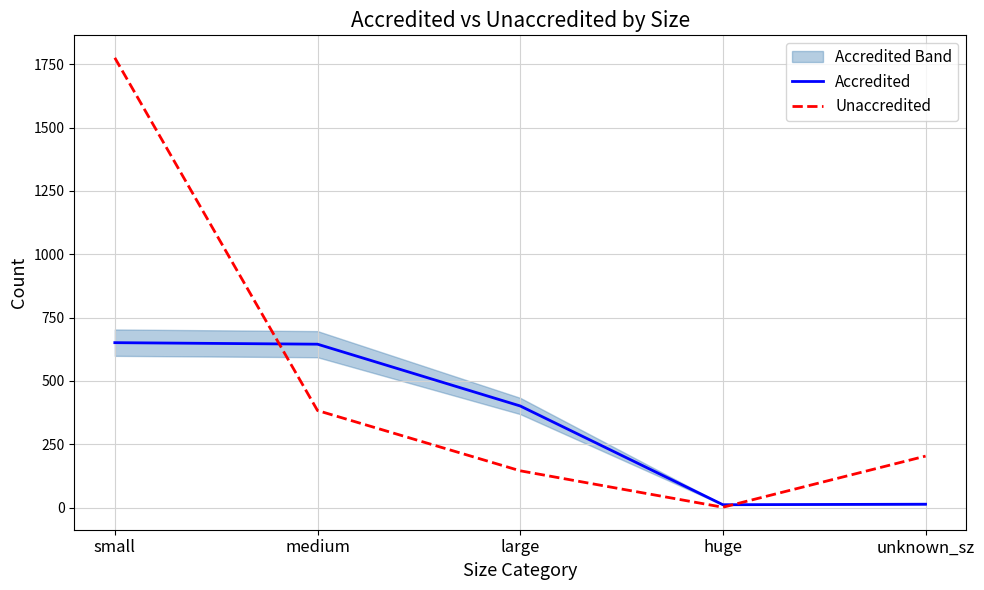

What is the difference between the highest and lowest values at unknown_sz?

190